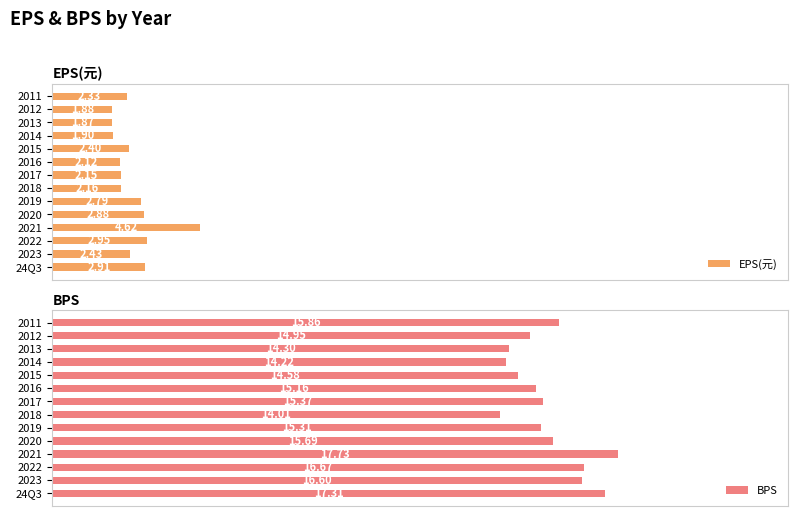

How many groups of bars are there?

14